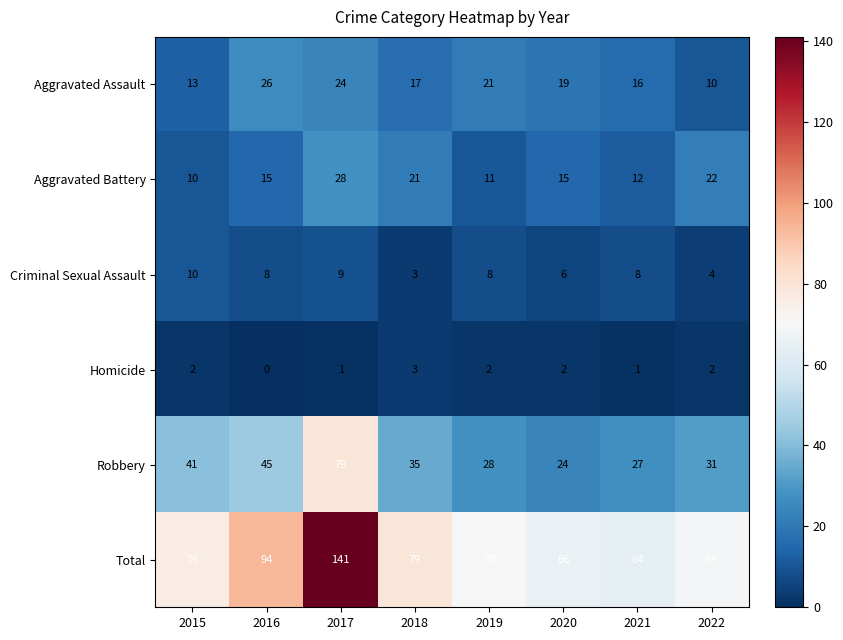

How many distinct data groups are displayed?

6